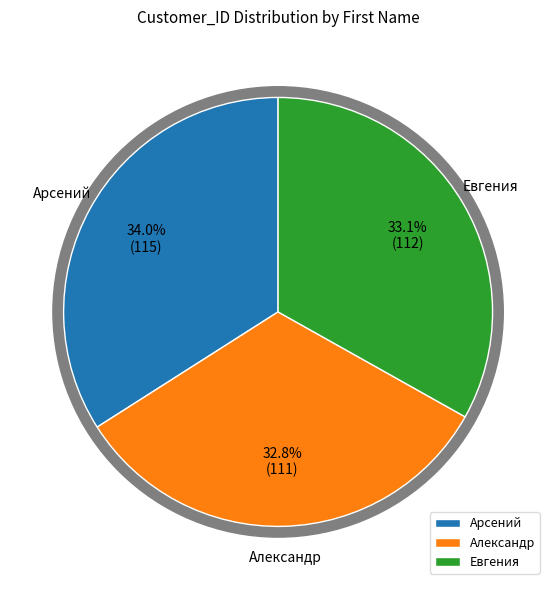

To the nearest percent, what is the combined percentage of Евгения and Арсений?

67%